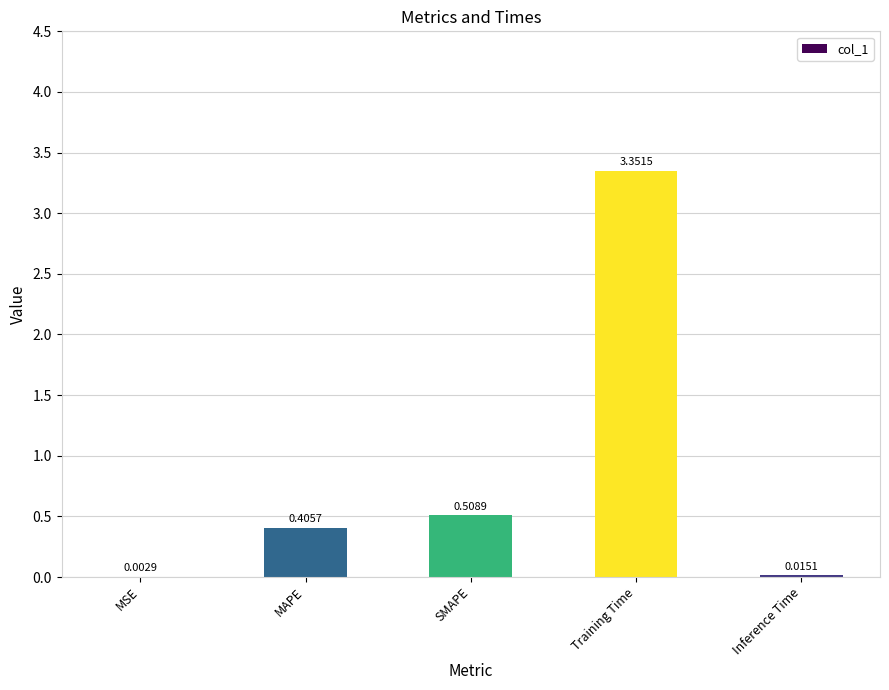

What is the sum of the values at Training Time and MAPE?

3.8